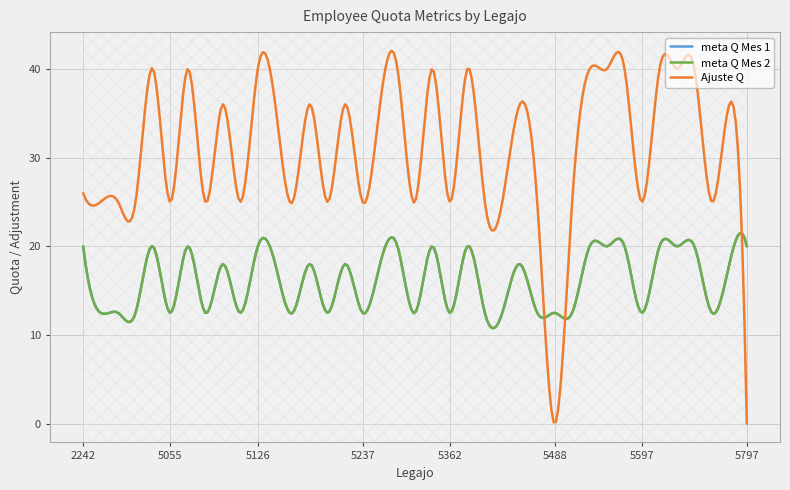

Reading left to right, transcribe all the data shown in this chart.

meta Q Mes 1: 20.0	12.5	12.5	12.5	20.0	12.5	20.0	12.5	18.0	12.5	20.0	18.0	12.5	18.0	12.5	18.0	12.5	18.0	20.0	12.5	20.0	12.5	20.0	12.5	12.5	18.0	12.5	12.5	12.5	20.0	20.0	20.0	12.5	20.0	20.0	20.0	12.5	18.0	20.0
meta Q Mes 2: 20.0	12.5	12.5	12.5	20.0	12.5	20.0	12.5	18.0	12.5	20.0	18.0	12.5	18.0	12.5	18.0	12.5	18.0	20.0	12.5	20.0	12.5	20.0	12.5	12.5	18.0	12.5	12.5	12.5	20.0	20.0	20.0	12.5	20.0	20.0	20.0	12.5	18.0	20.0
Ajuste Q: 26.0	25.0	25.0	25.0	40.0	25.0	40.0	25.0	36.0	25.0	40.0	36.0	25.0	36.0	25.0	36.0	25.0	36.0	40.0	25.0	40.0	25.0	40.0	25.0	25.0	36.0	25.0	0.0	25.0	40.0	40.0	40.0	25.0	40.0	40.0	40.0	25.0	36.0	0.0